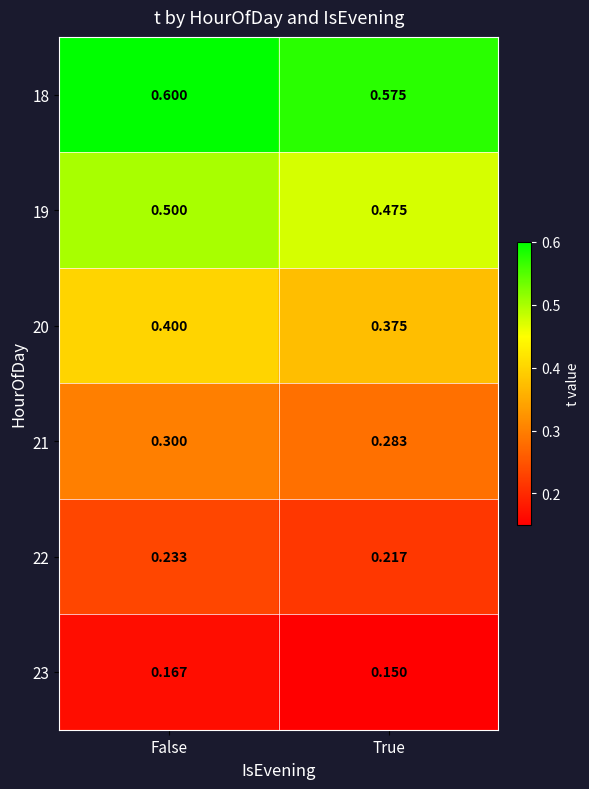

At which label is 20 closest to 0?

True